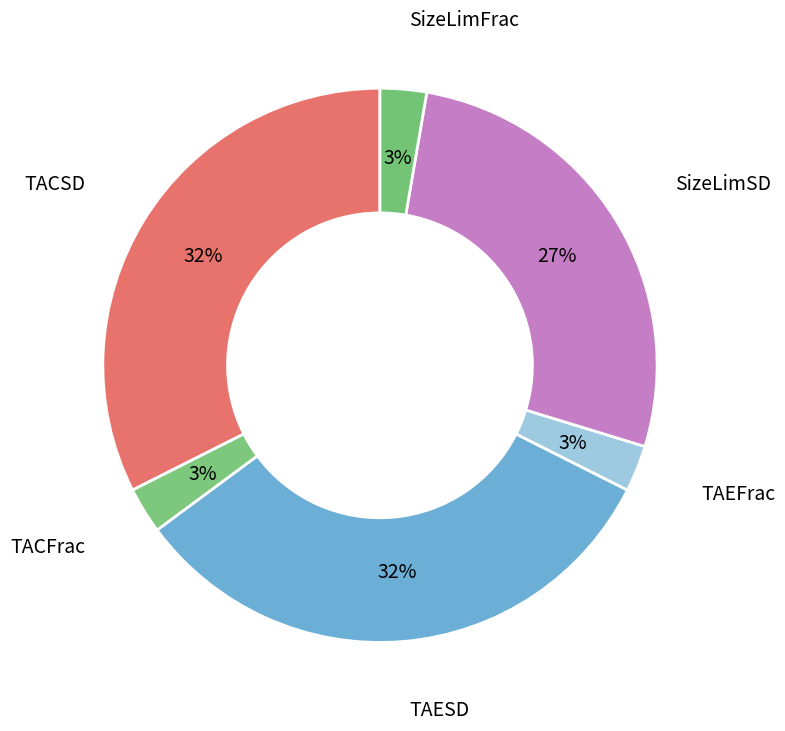

Is there any slice that represents more than half of the pie?

No